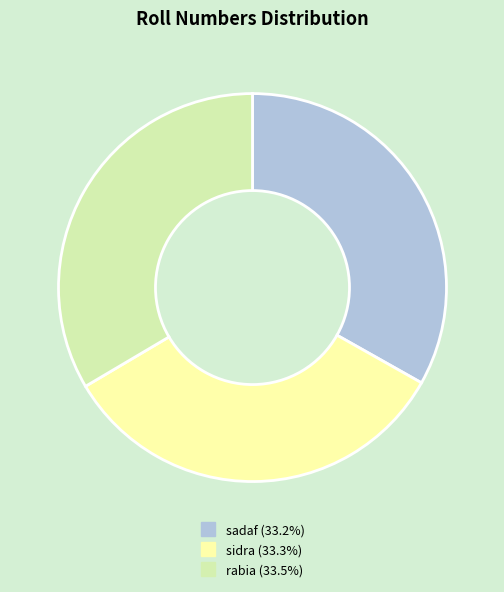

Is the sum of rabia and sadaf greater than half?

Yes